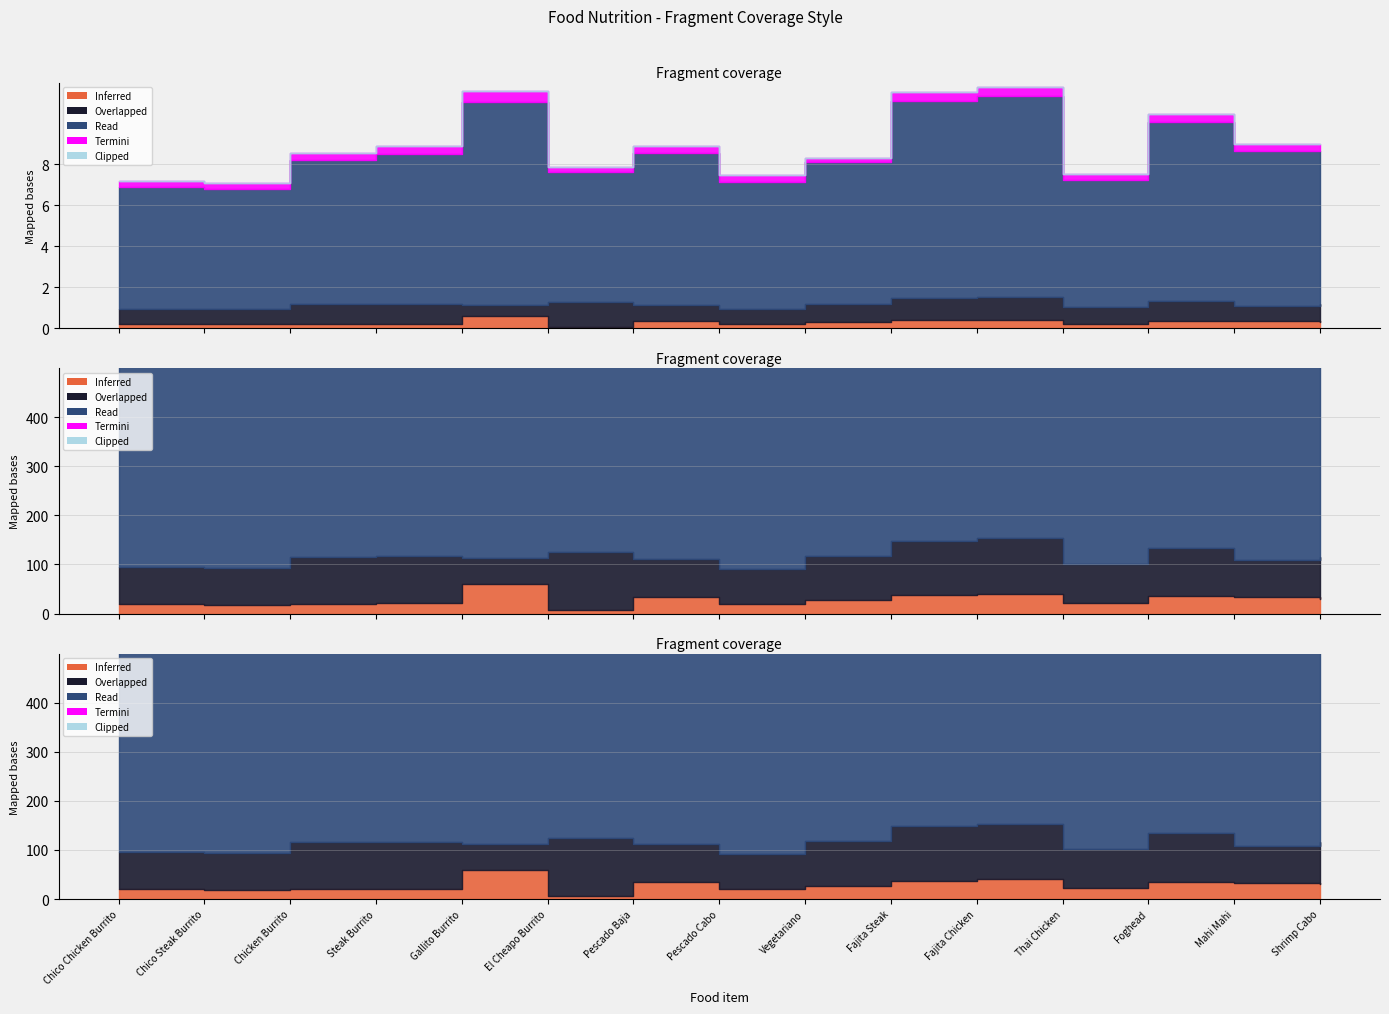

What value does the Read (calories) series have at Thai Chicken, to the nearest 10?

620